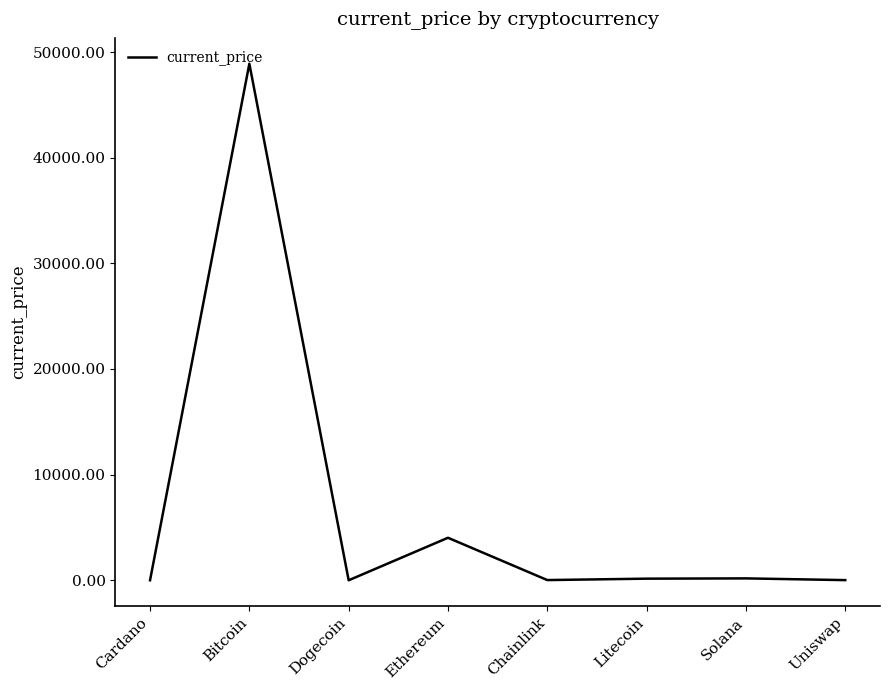

What position from the right is Solana?

2